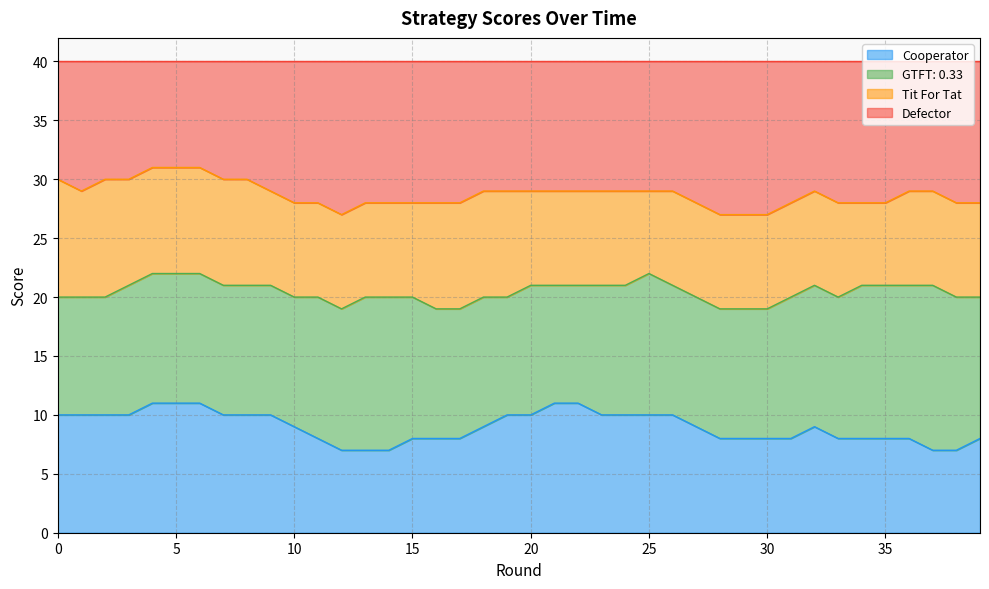

True or false: Cooperator and Defector intersect in this chart.

False